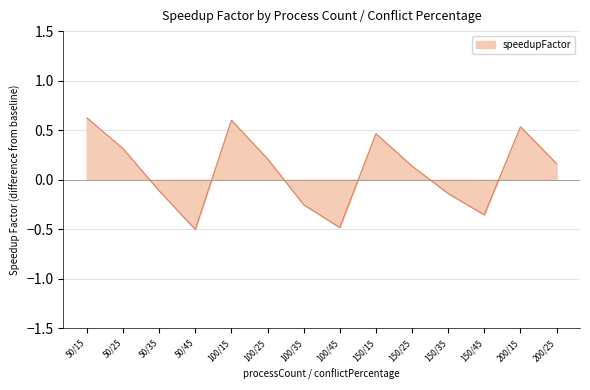

Where is the first local minimum?

50/45